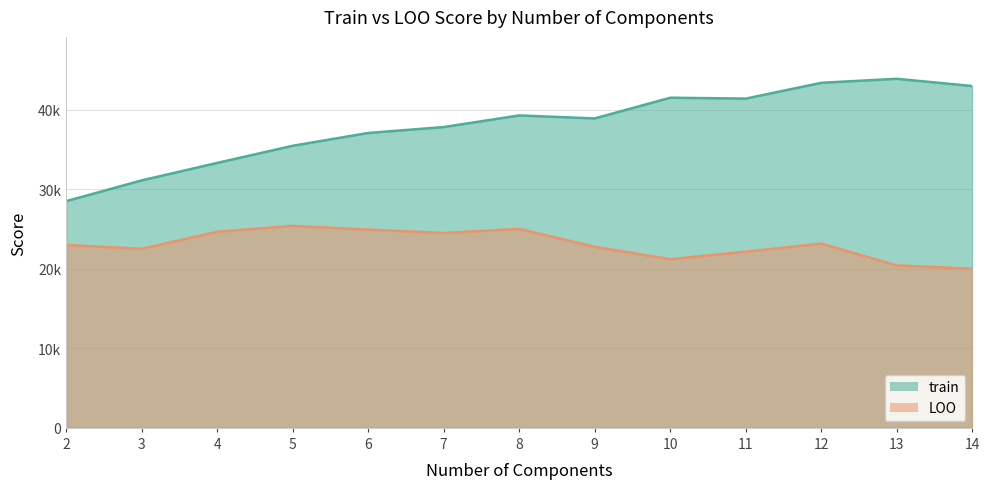

At which label does train first exceed 38910?

8